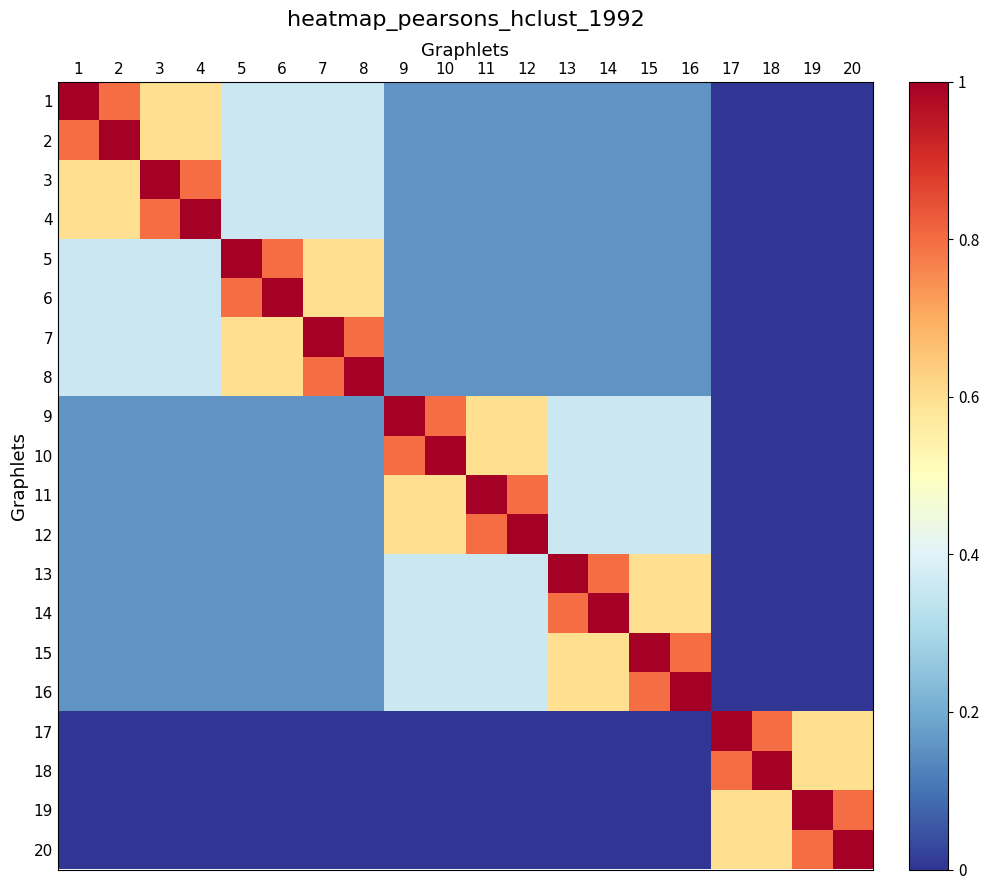

Reading right to left, extract all data points from this chart.

1: 20=0.0	19=0.0	18=0.0	17=0.0	16=0.2	15=0.2	14=0.2	13=0.2	12=0.2	11=0.2	10=0.2	9=0.2	8=0.4	7=0.4	6=0.4	5=0.4	4=0.6	3=0.6	2=0.8	1=1.0
2: 20=0.0	19=0.0	18=0.0	17=0.0	16=0.2	15=0.2	14=0.2	13=0.2	12=0.2	11=0.2	10=0.2	9=0.2	8=0.4	7=0.4	6=0.4	5=0.4	4=0.6	3=0.6	2=1.0	1=0.8
3: 20=0.0	19=0.0	18=0.0	17=0.0	16=0.2	15=0.2	14=0.2	13=0.2	12=0.2	11=0.2	10=0.2	9=0.2	8=0.4	7=0.4	6=0.4	5=0.4	4=0.8	3=1.0	2=0.6	1=0.6
4: 20=0.0	19=0.0	18=0.0	17=0.0	16=0.2	15=0.2	14=0.2	13=0.2	12=0.2	11=0.2	10=0.2	9=0.2	8=0.4	7=0.4	6=0.4	5=0.4	4=1.0	3=0.8	2=0.6	1=0.6
5: 20=0.0	19=0.0	18=0.0	17=0.0	16=0.2	15=0.2	14=0.2	13=0.2	12=0.2	11=0.2	10=0.2	9=0.2	8=0.6	7=0.6	6=0.8	5=1.0	4=0.4	3=0.4	2=0.4	1=0.4
6: 20=0.0	19=0.0	18=0.0	17=0.0	16=0.2	15=0.2	14=0.2	13=0.2	12=0.2	11=0.2	10=0.2	9=0.2	8=0.6	7=0.6	6=1.0	5=0.8	4=0.4	3=0.4	2=0.4	1=0.4
7: 20=0.0	19=0.0	18=0.0	17=0.0	16=0.2	15=0.2	14=0.2	13=0.2	12=0.2	11=0.2	10=0.2	9=0.2	8=0.8	7=1.0	6=0.6	5=0.6	4=0.4	3=0.4	2=0.4	1=0.4
8: 20=0.0	19=0.0	18=0.0	17=0.0	16=0.2	15=0.2	14=0.2	13=0.2	12=0.2	11=0.2	10=0.2	9=0.2	8=1.0	7=0.8	6=0.6	5=0.6	4=0.4	3=0.4	2=0.4	1=0.4
9: 20=0.0	19=0.0	18=0.0	17=0.0	16=0.4	15=0.4	14=0.4	13=0.4	12=0.6	11=0.6	10=0.8	9=1.0	8=0.2	7=0.2	6=0.2	5=0.2	4=0.2	3=0.2	2=0.2	1=0.2
10: 20=0.0	19=0.0	18=0.0	17=0.0	16=0.4	15=0.4	14=0.4	13=0.4	12=0.6	11=0.6	10=1.0	9=0.8	8=0.2	7=0.2	6=0.2	5=0.2	4=0.2	3=0.2	2=0.2	1=0.2
11: 20=0.0	19=0.0	18=0.0	17=0.0	16=0.4	15=0.4	14=0.4	13=0.4	12=0.8	11=1.0	10=0.6	9=0.6	8=0.2	7=0.2	6=0.2	5=0.2	4=0.2	3=0.2	2=0.2	1=0.2
12: 20=0.0	19=0.0	18=0.0	17=0.0	16=0.4	15=0.4	14=0.4	13=0.4	12=1.0	11=0.8	10=0.6	9=0.6	8=0.2	7=0.2	6=0.2	5=0.2	4=0.2	3=0.2	2=0.2	1=0.2
13: 20=0.0	19=0.0	18=0.0	17=0.0	16=0.6	15=0.6	14=0.8	13=1.0	12=0.4	11=0.4	10=0.4	9=0.4	8=0.2	7=0.2	6=0.2	5=0.2	4=0.2	3=0.2	2=0.2	1=0.2
14: 20=0.0	19=0.0	18=0.0	17=0.0	16=0.6	15=0.6	14=1.0	13=0.8	12=0.4	11=0.4	10=0.4	9=0.4	8=0.2	7=0.2	6=0.2	5=0.2	4=0.2	3=0.2	2=0.2	1=0.2
15: 20=0.0	19=0.0	18=0.0	17=0.0	16=0.8	15=1.0	14=0.6	13=0.6	12=0.4	11=0.4	10=0.4	9=0.4	8=0.2	7=0.2	6=0.2	5=0.2	4=0.2	3=0.2	2=0.2	1=0.2
16: 20=0.0	19=0.0	18=0.0	17=0.0	16=1.0	15=0.8	14=0.6	13=0.6	12=0.4	11=0.4	10=0.4	9=0.4	8=0.2	7=0.2	6=0.2	5=0.2	4=0.2	3=0.2	2=0.2	1=0.2
17: 20=0.6	19=0.6	18=0.8	17=1.0	16=0.0	15=0.0	14=0.0	13=0.0	12=0.0	11=0.0	10=0.0	9=0.0	8=0.0	7=0.0	6=0.0	5=0.0	4=0.0	3=0.0	2=0.0	1=0.0
18: 20=0.6	19=0.6	18=1.0	17=0.8	16=0.0	15=0.0	14=0.0	13=0.0	12=0.0	11=0.0	10=0.0	9=0.0	8=0.0	7=0.0	6=0.0	5=0.0	4=0.0	3=0.0	2=0.0	1=0.0
19: 20=0.8	19=1.0	18=0.6	17=0.6	16=0.0	15=0.0	14=0.0	13=0.0	12=0.0	11=0.0	10=0.0	9=0.0	8=0.0	7=0.0	6=0.0	5=0.0	4=0.0	3=0.0	2=0.0	1=0.0
20: 20=1.0	19=0.8	18=0.6	17=0.6	16=0.0	15=0.0	14=0.0	13=0.0	12=0.0	11=0.0	10=0.0	9=0.0	8=0.0	7=0.0	6=0.0	5=0.0	4=0.0	3=0.0	2=0.0	1=0.0